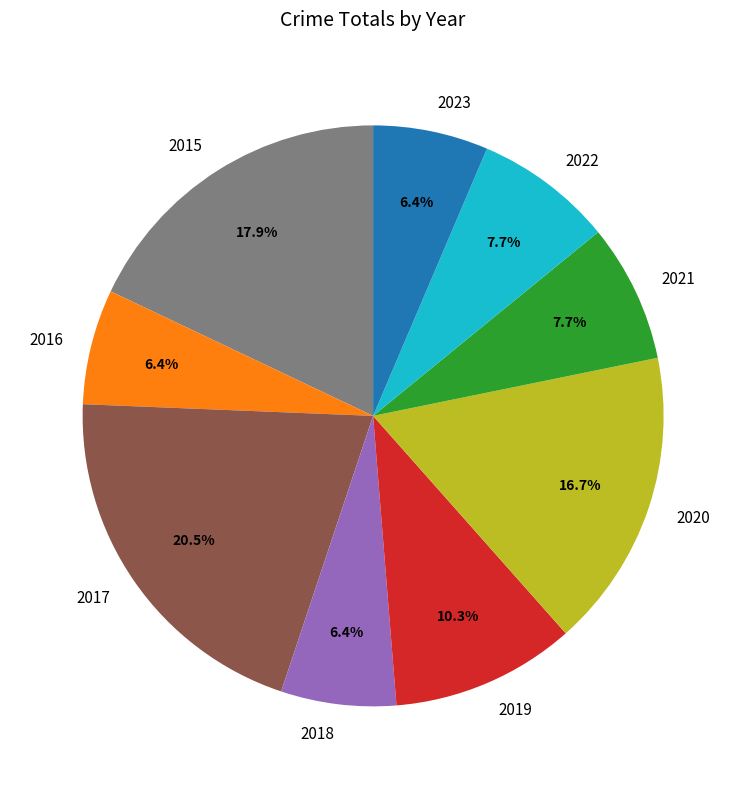

Does any single category account for the majority?

No